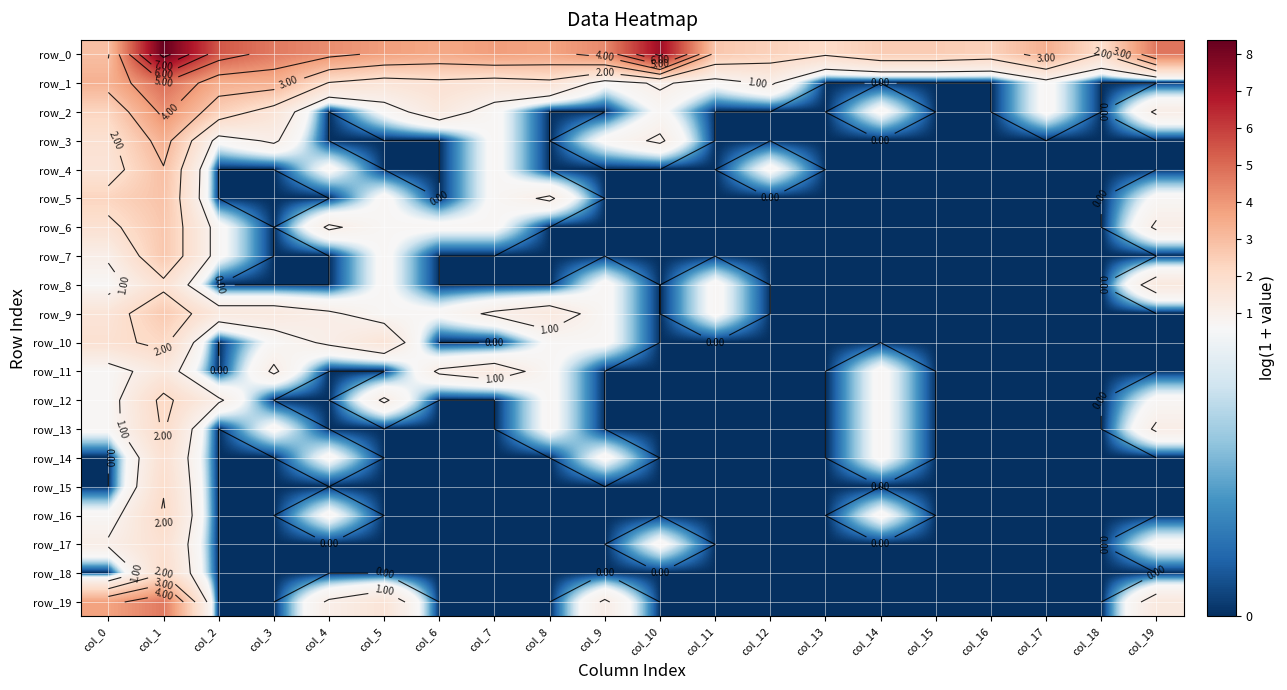

What is the total value across all series at col_3?

14.6